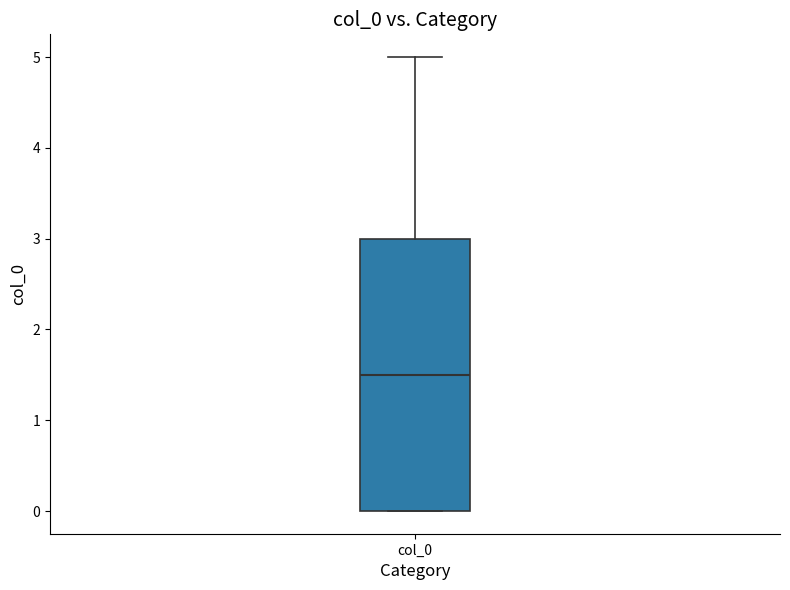

Read this box plot against the y-axis: the position of the median line, the range covered by the box, and the ends of both whiskers. The values are not printed on the chart, so give them approximately, as read against the axis.

median 1.5, box 0.0 to 3.0, whiskers 0.0 to 5.0